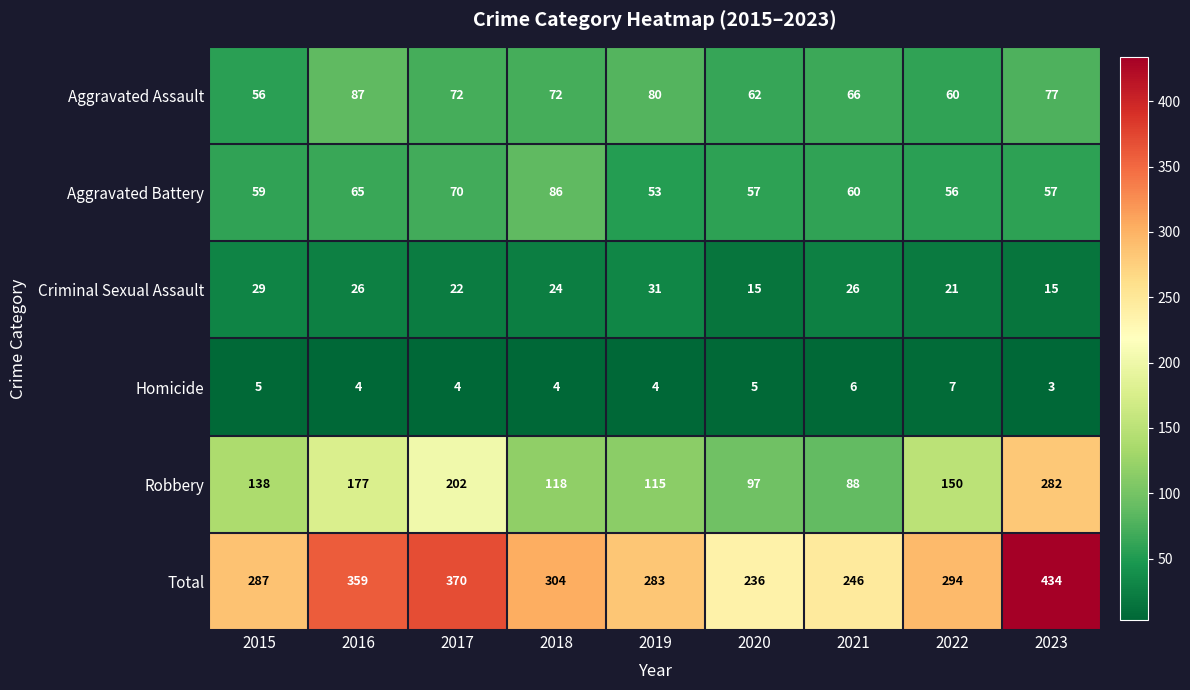

Read the Total value at 2019.

283